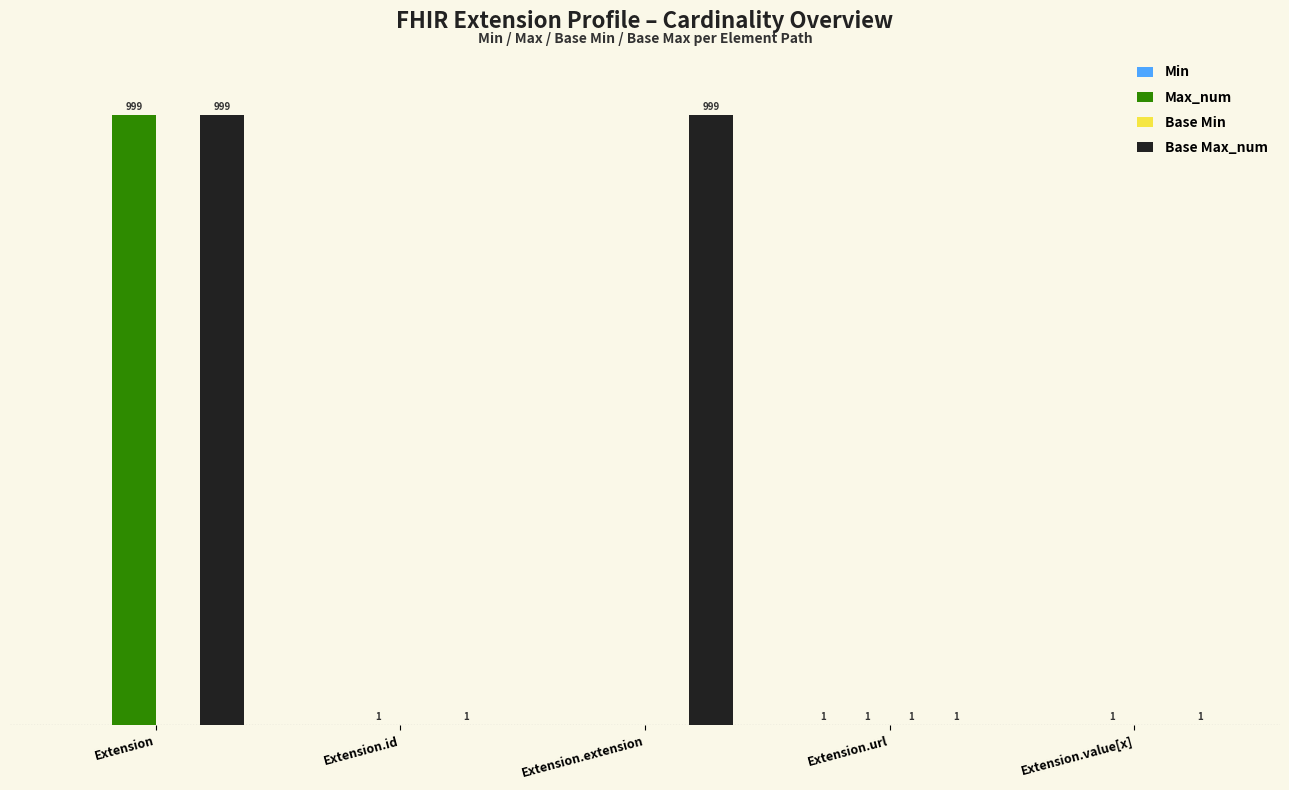

Are the bars horizontal?

No